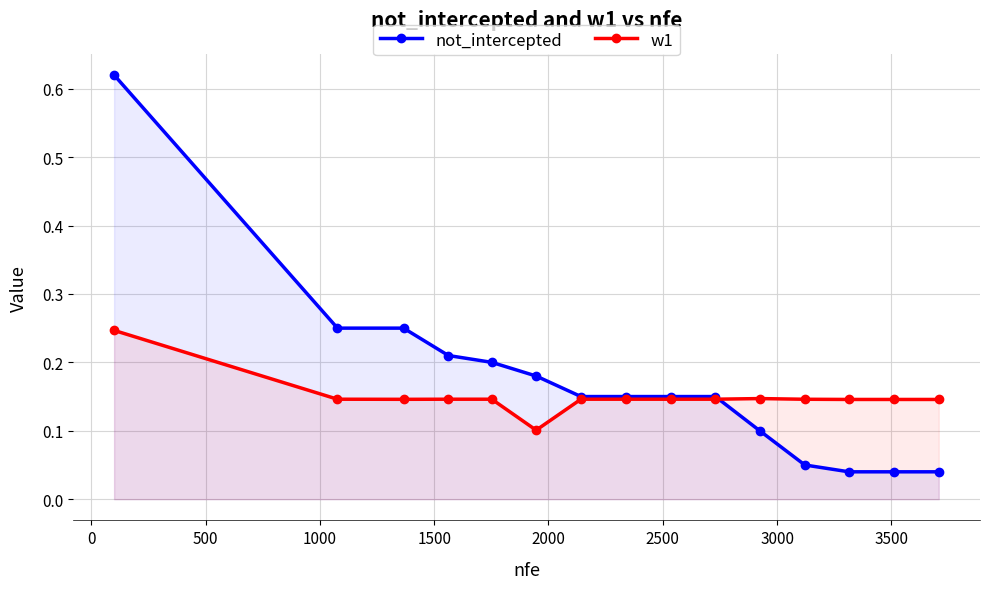

At how many categories does at least one series exceed 0?

15